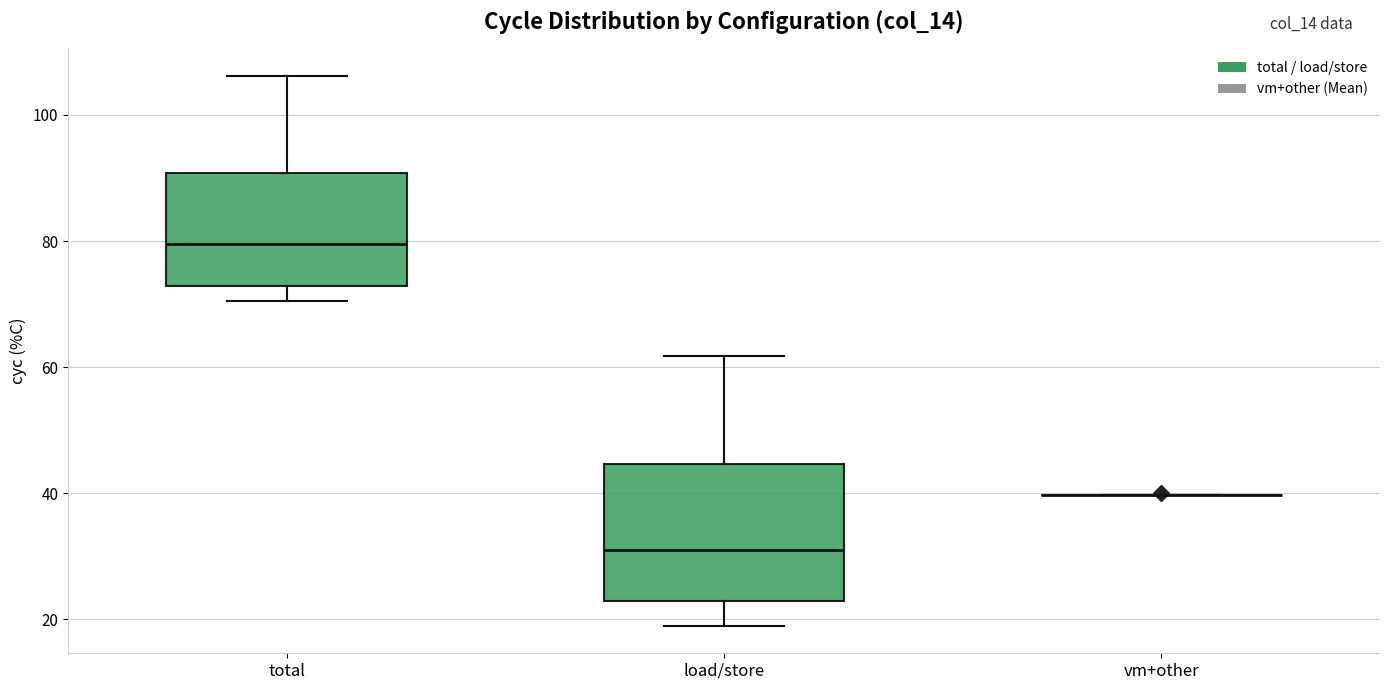

Comparing the boxes themselves (not the whiskers), which one is the tallest?

load/store